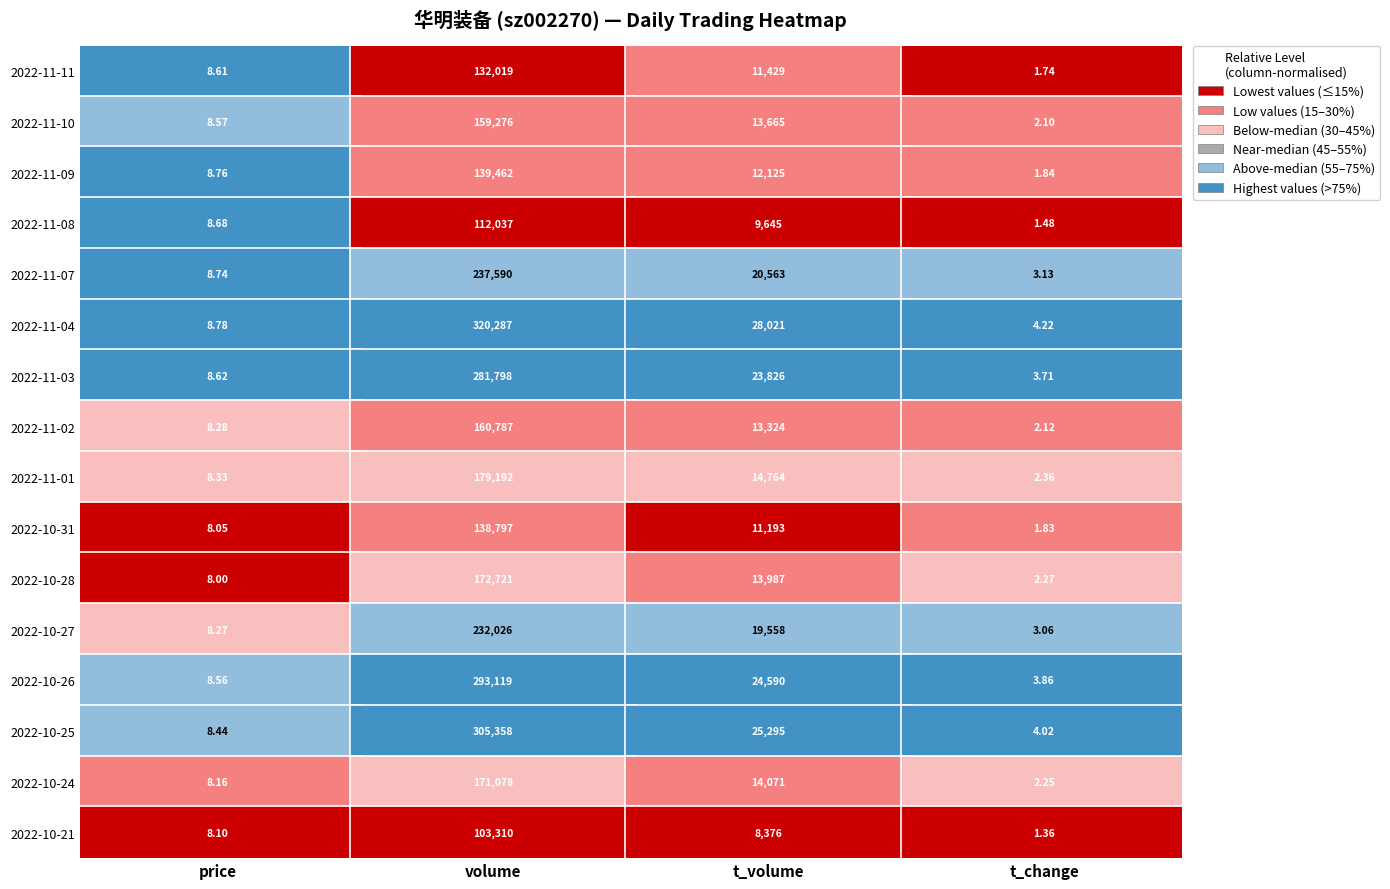

What is the total value across all series at 2?

264432.0